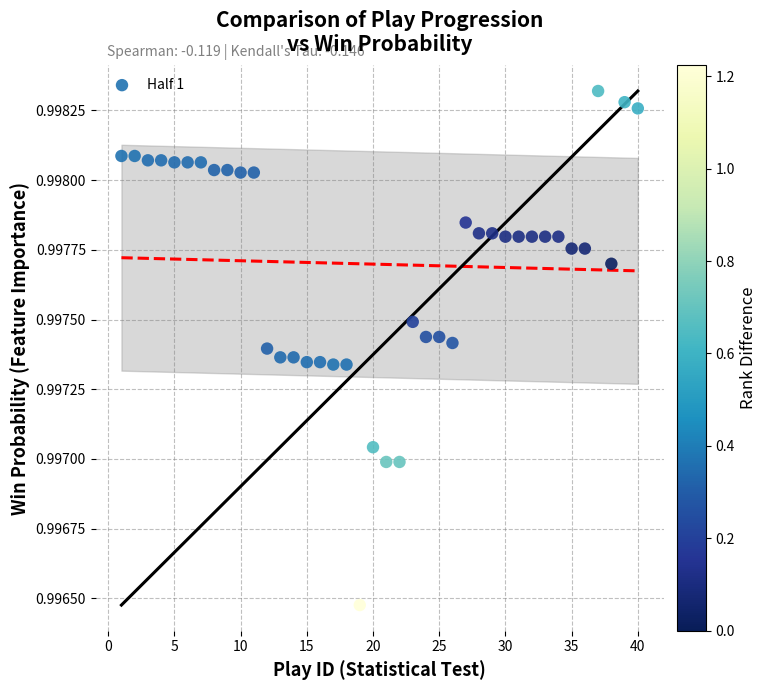

What is the range of X values (max minus min)?

39.0